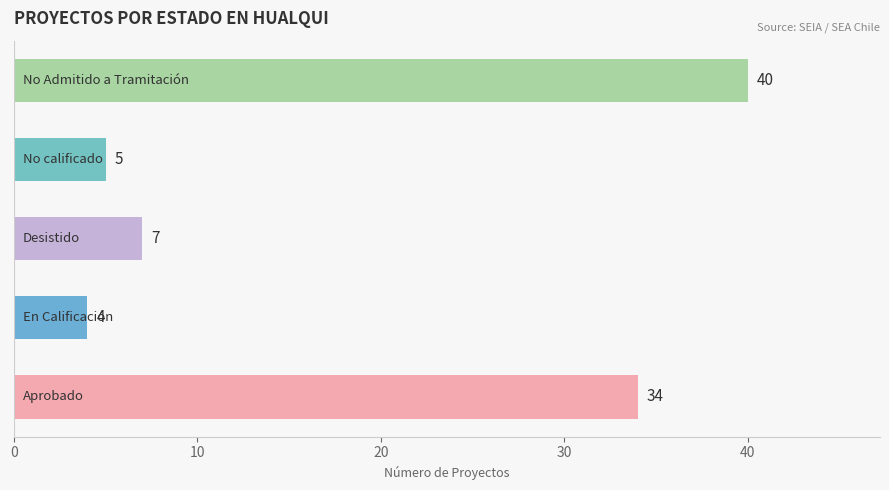

What is the smallest value displayed?

4